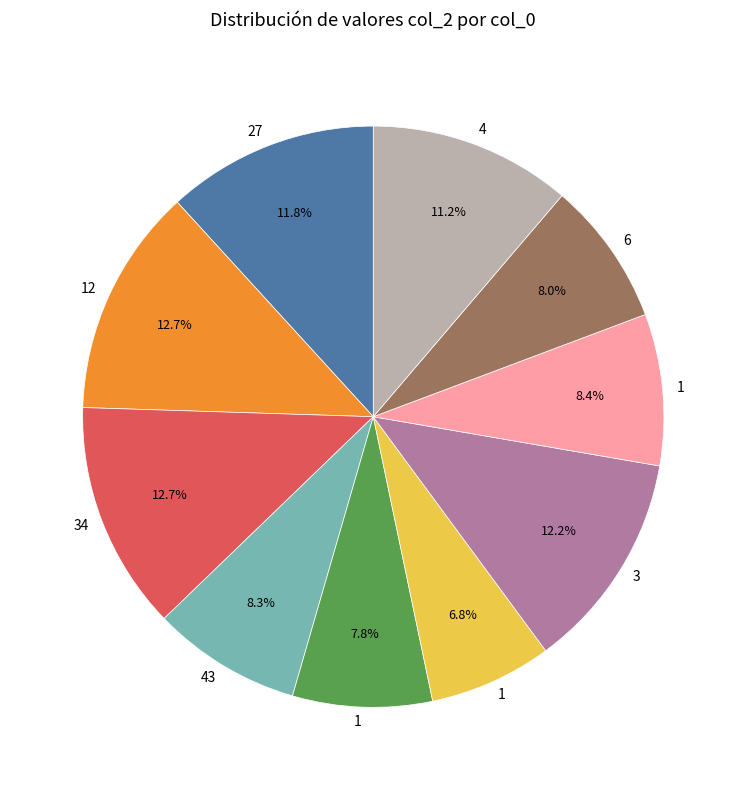

Count the number of slices in the pie.

10